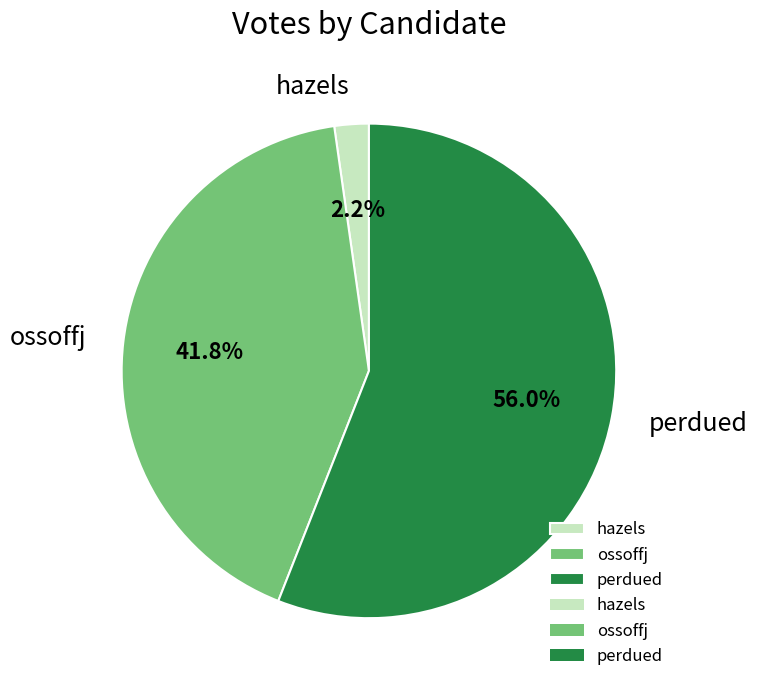

To the nearest percent, what portion does perdued represent?

56%